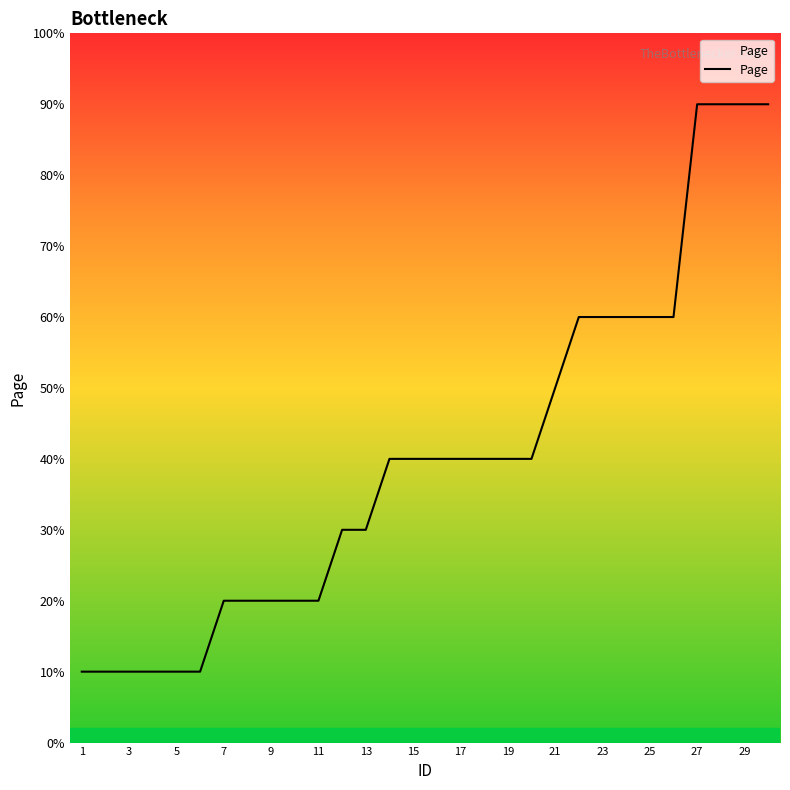

Does the chart have visible grid lines?

No